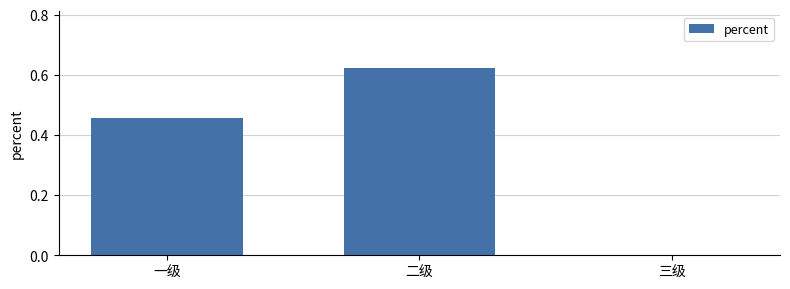

Which has a higher value, 一级 or 二级?

二级